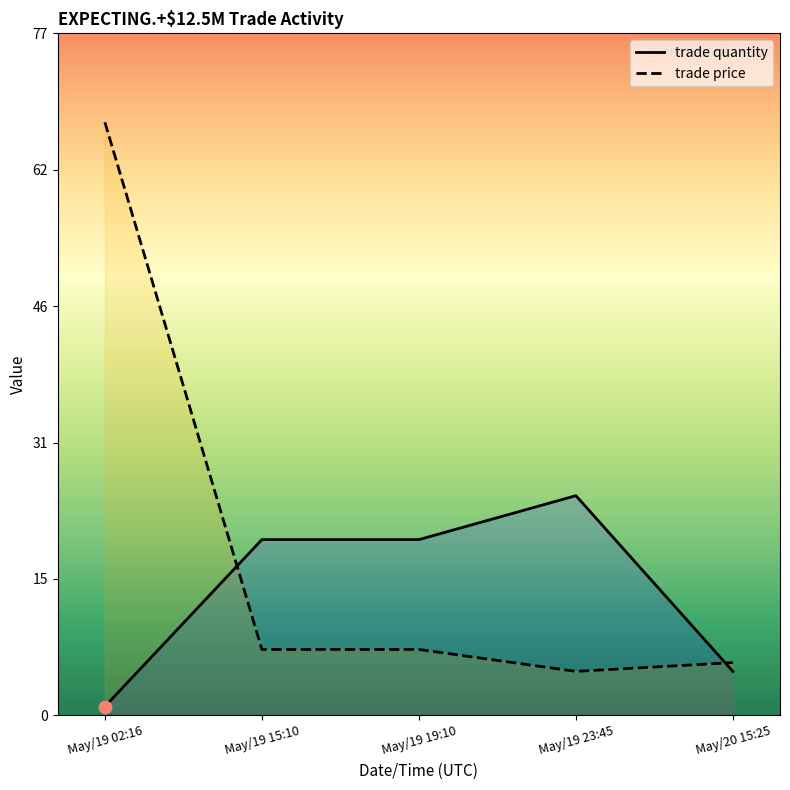

Is the value of trade price at May/19 15:10 greater than the value of trade quantity at May/19 15:10?

No